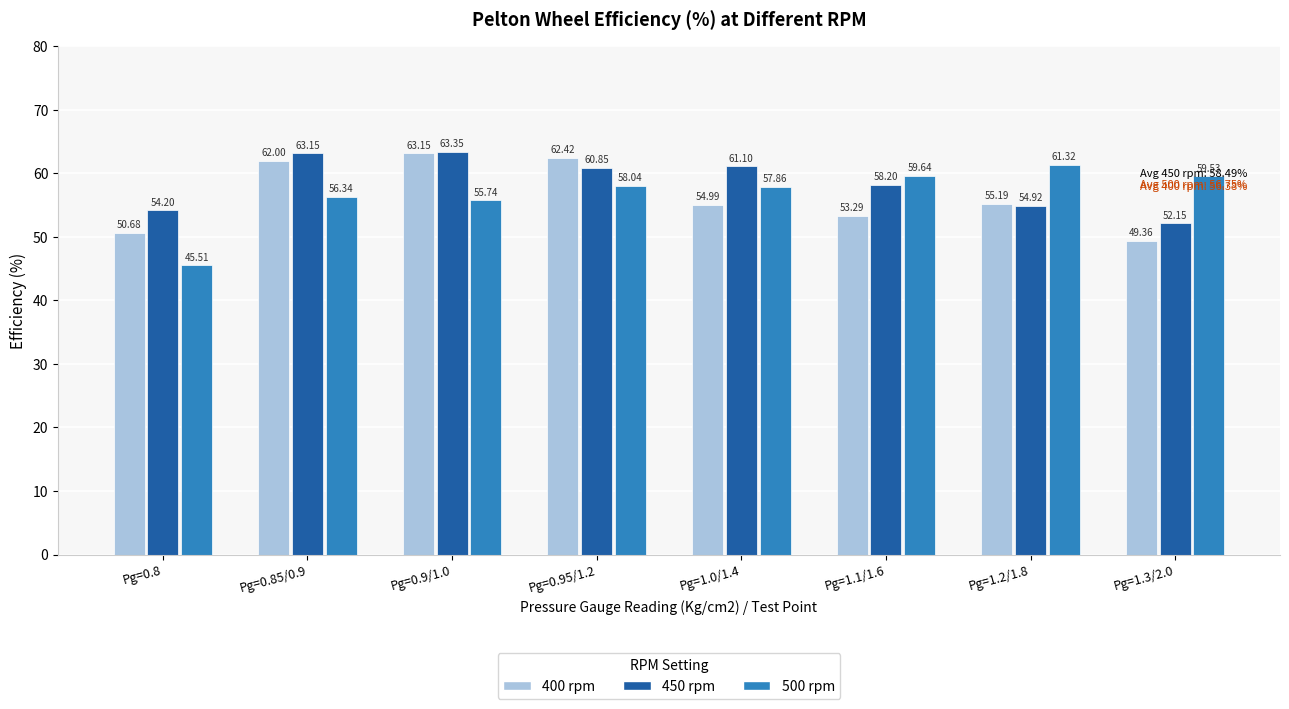

Where is 500 rpm nearest to the value 53?

Pg=0.9/1.0